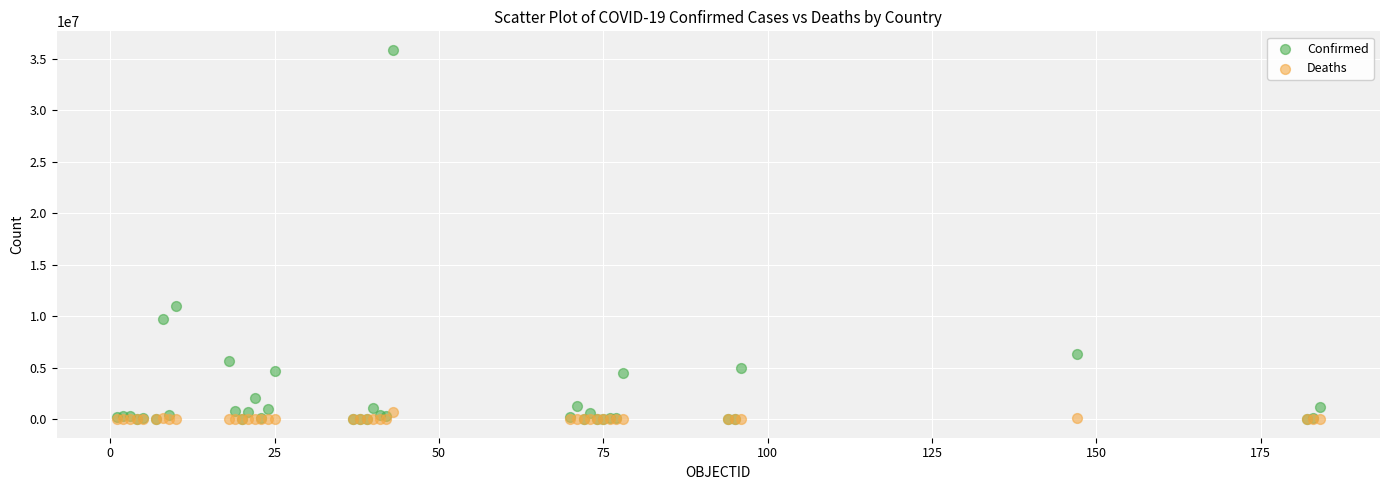

Across all series, what Y value is closest to 17934773?

10969578